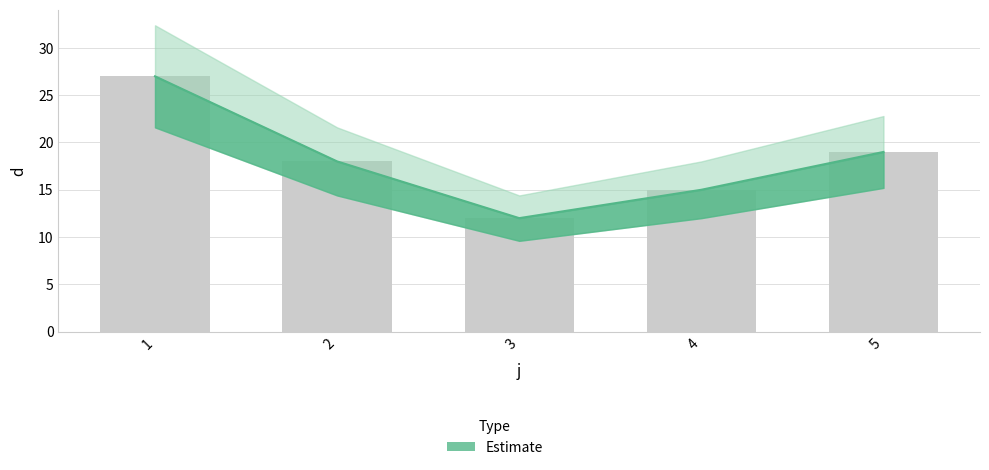

What value does the data have at 1?

27